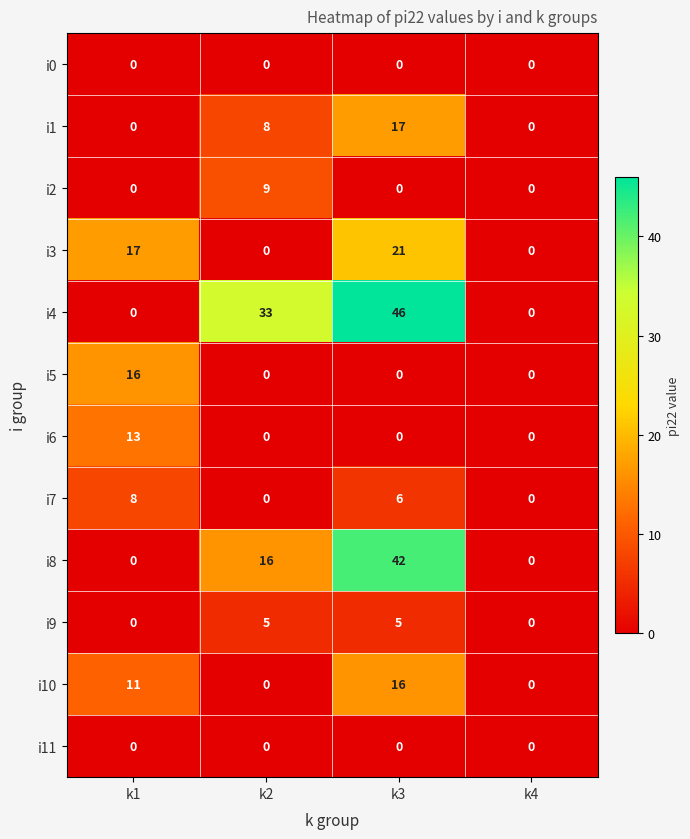

What is the difference between the i9 values at k4 and k3?

5